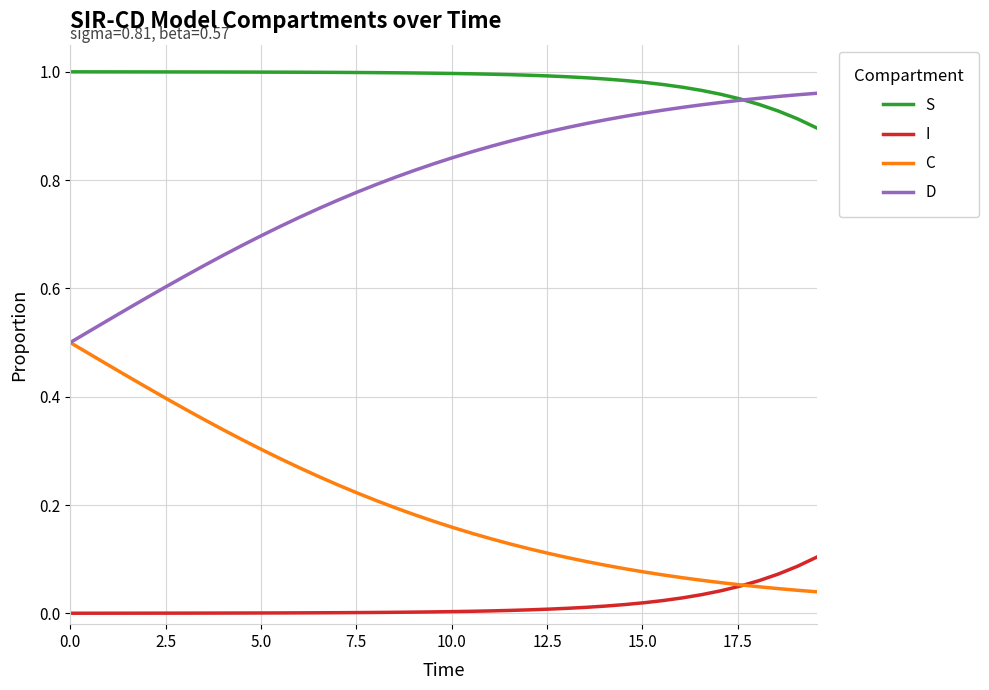

Which series has the largest total across all categories?

S